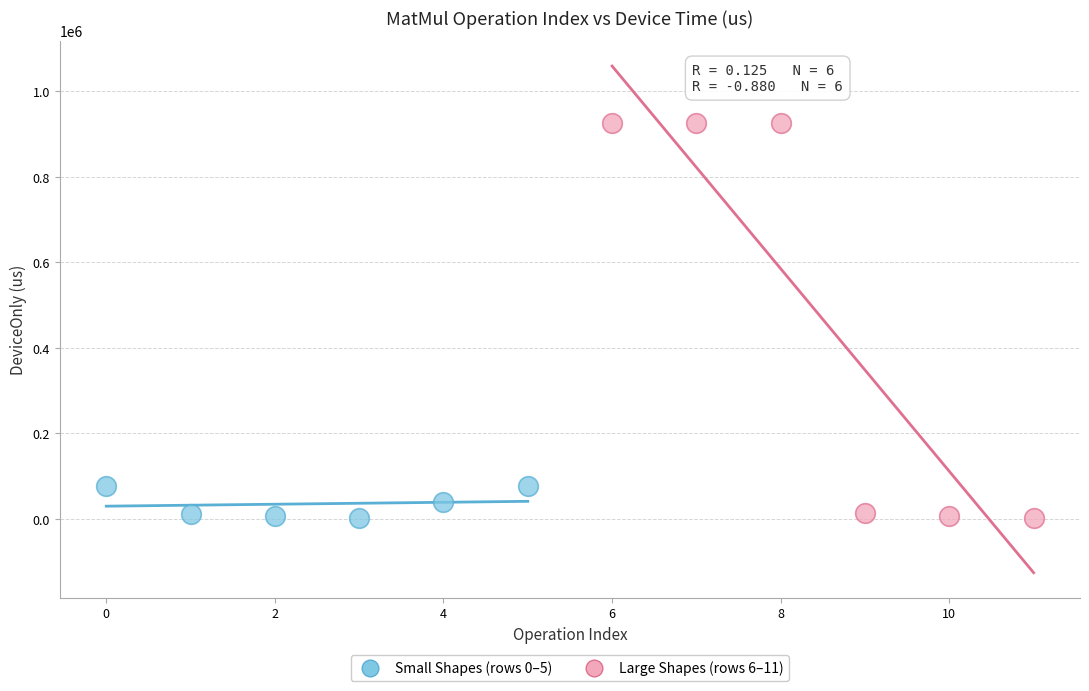

What are all the series names shown in the legend?

Small Shapes (rows 0–5), Large Shapes (rows 6–11)